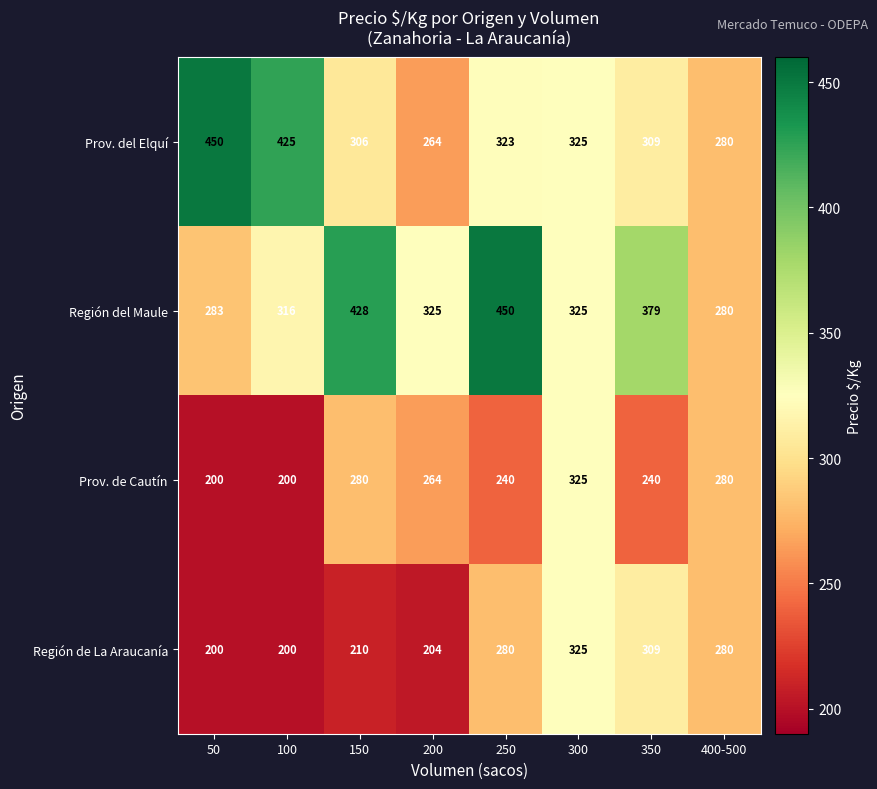

Which series has the largest total across all categories?

Región del Maule